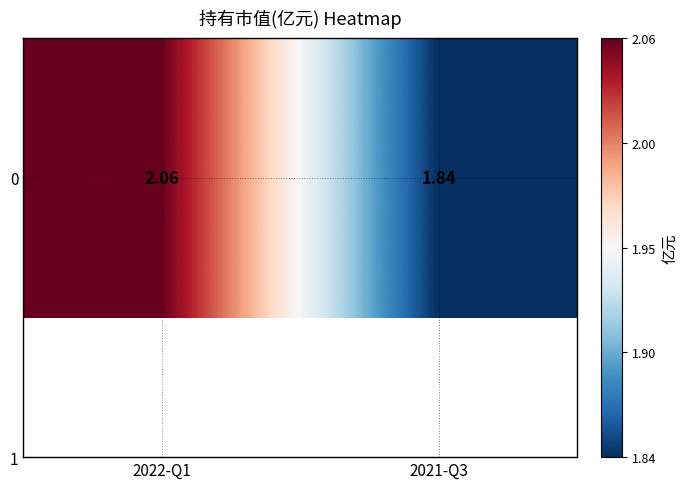

Reading left to right, extract all data points from this chart.

2.1	1.8